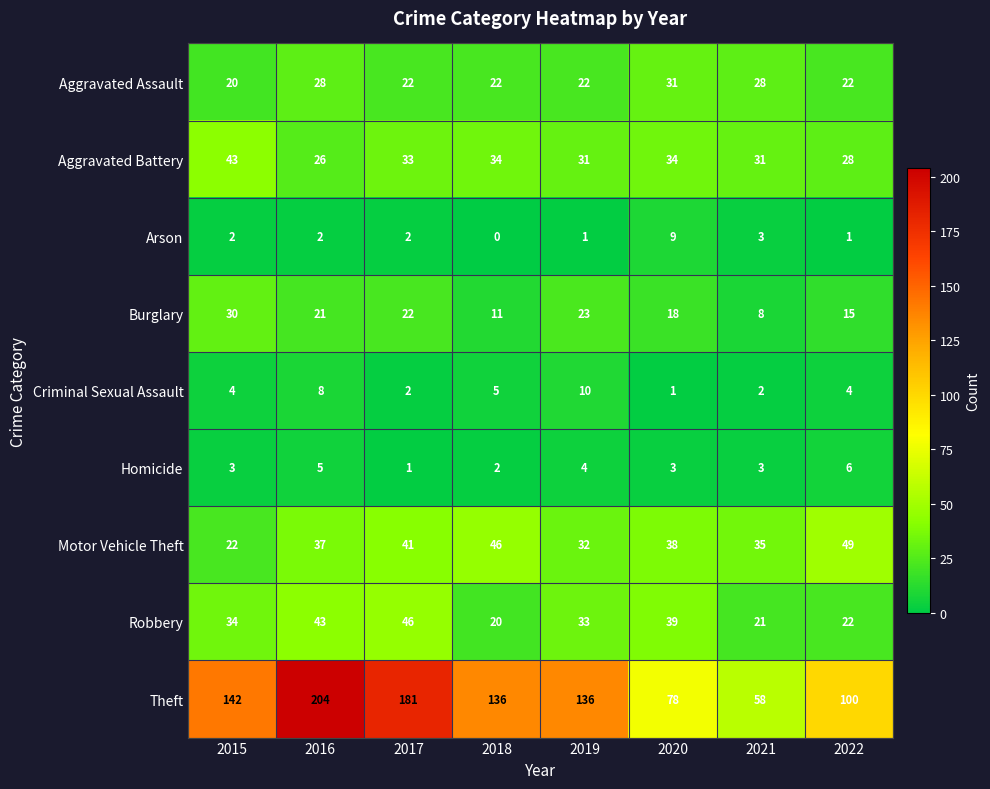

True or false: Motor Vehicle Theft has a value of 5 at 2015.

False